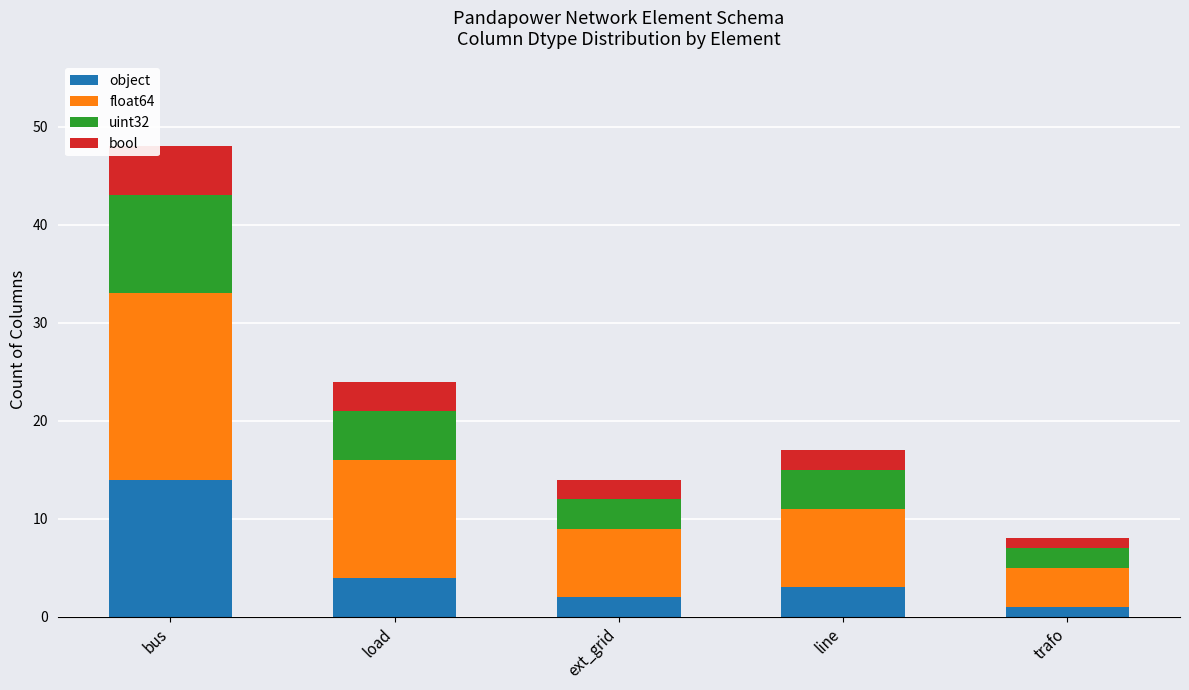

At which category is the sum across all series the highest?

bus